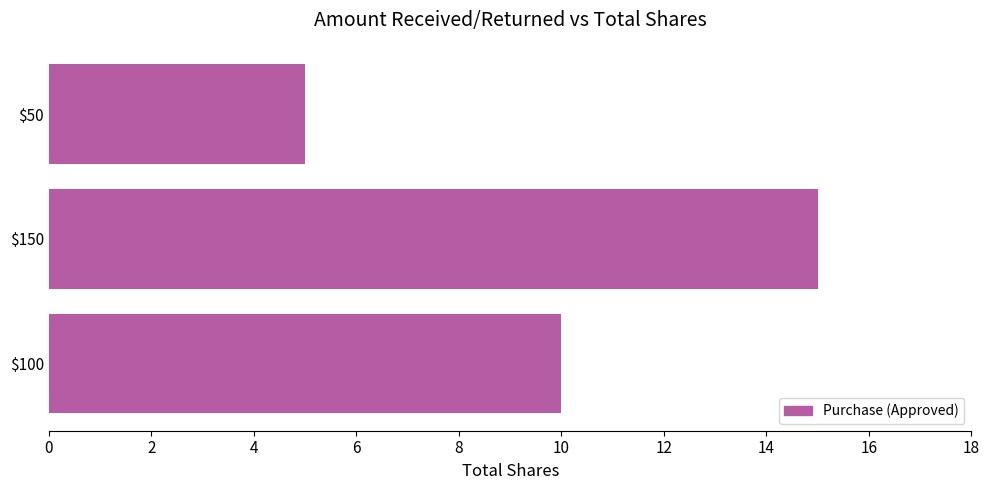

How many categories are shown in the chart?

3